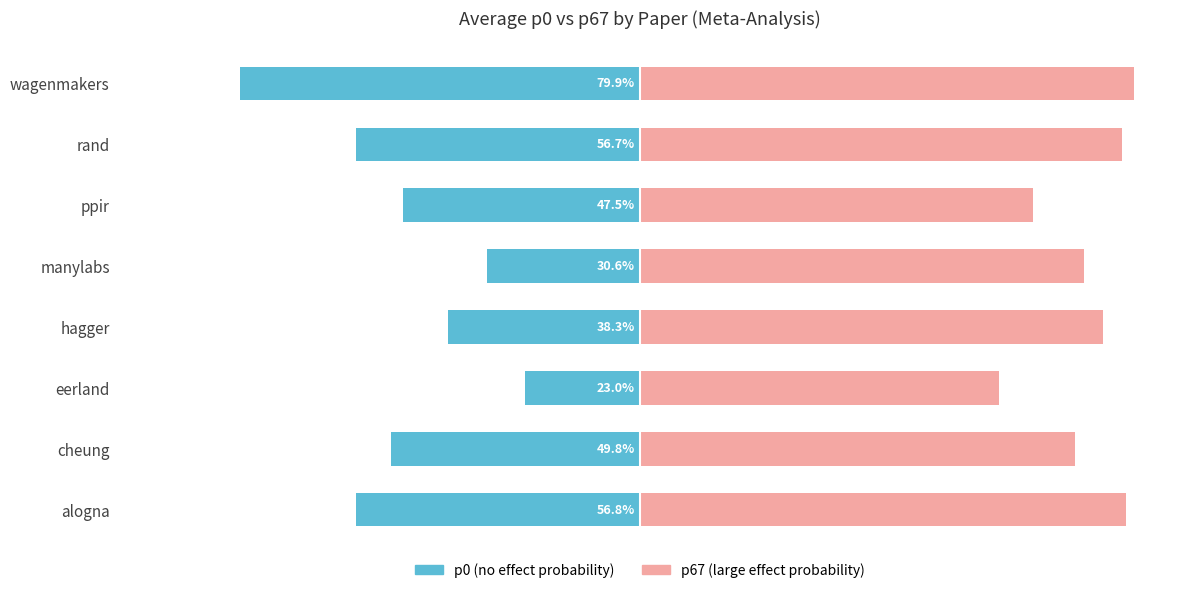

Which series has the largest total across all categories?

p67 (large effect)